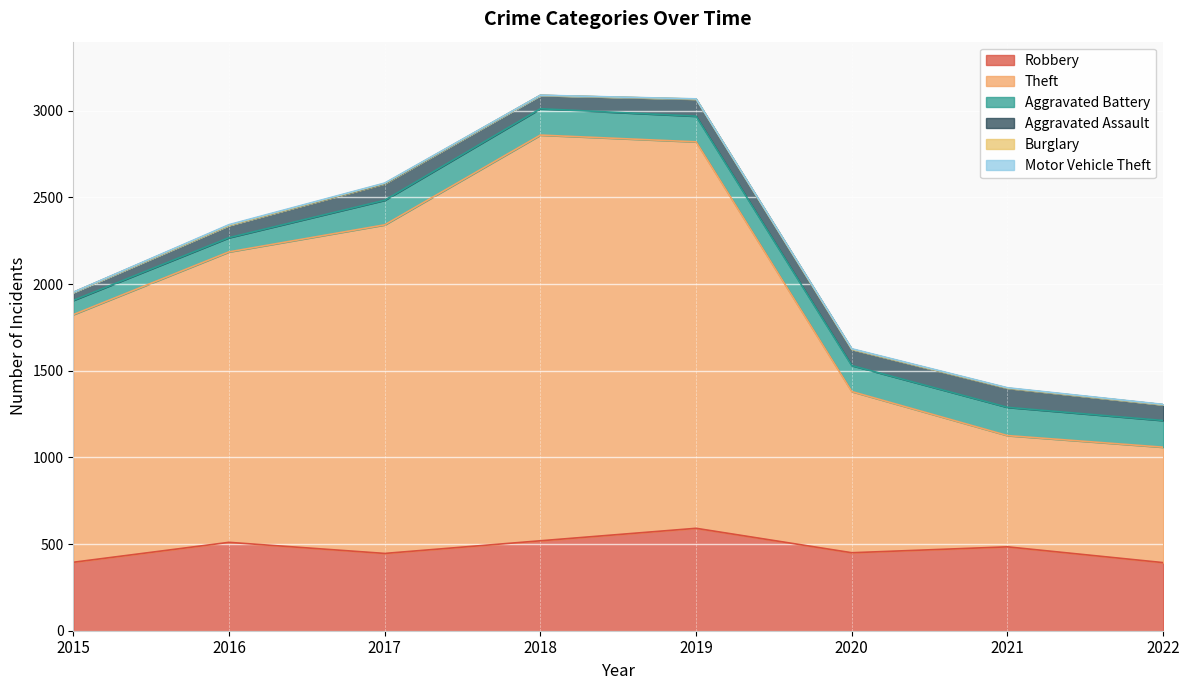

Rank the series at 2021 from lowest to highest value.

Burglary, Motor Vehicle Theft, Aggravated Assault, Aggravated Battery, Robbery, Theft